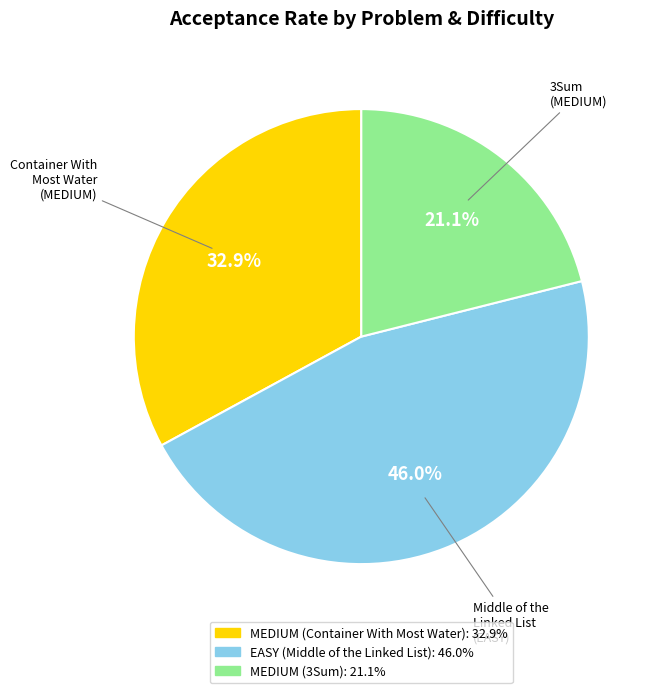

Which slice is the largest?

EASY (Middle of the Linked List)